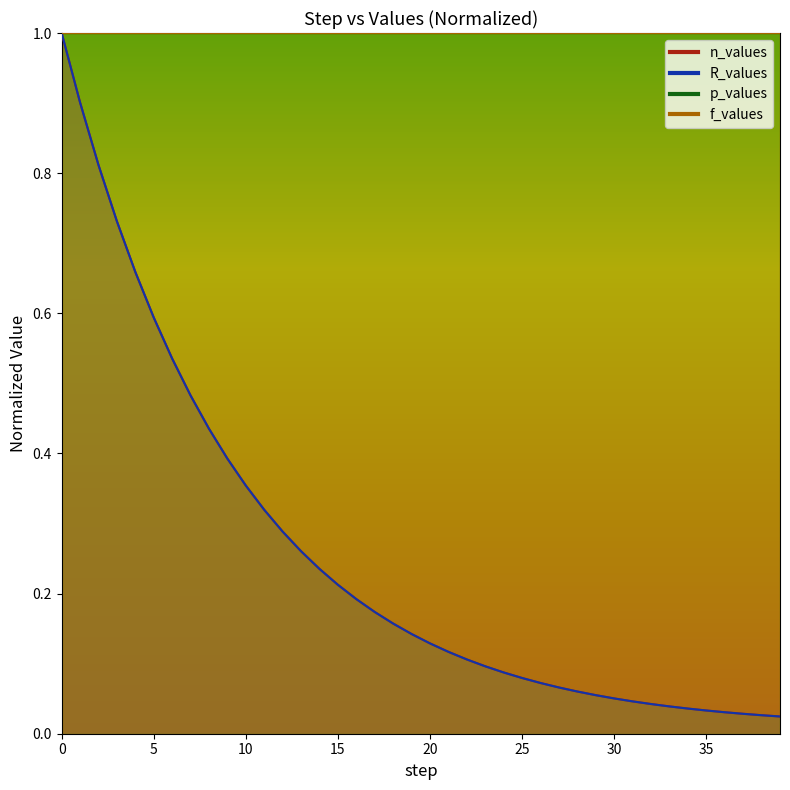

What is the value of the R_values point at the 14th from the left?

0.3